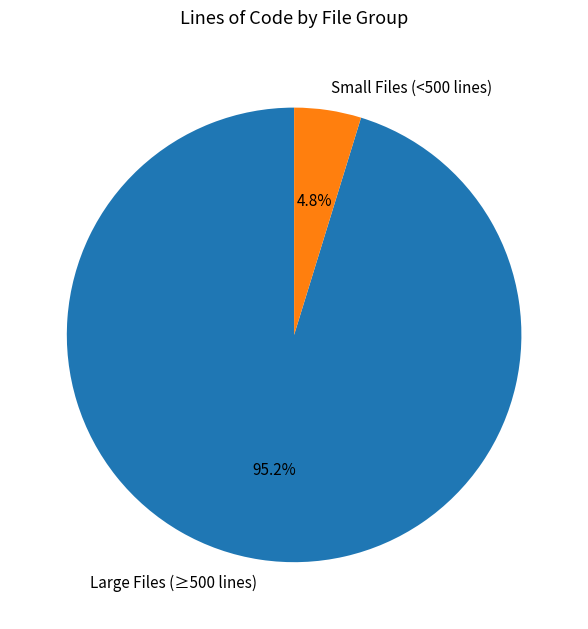

Rank the categories by value from lowest to highest.

Small Files (<500 lines), Large Files (≥500 lines)